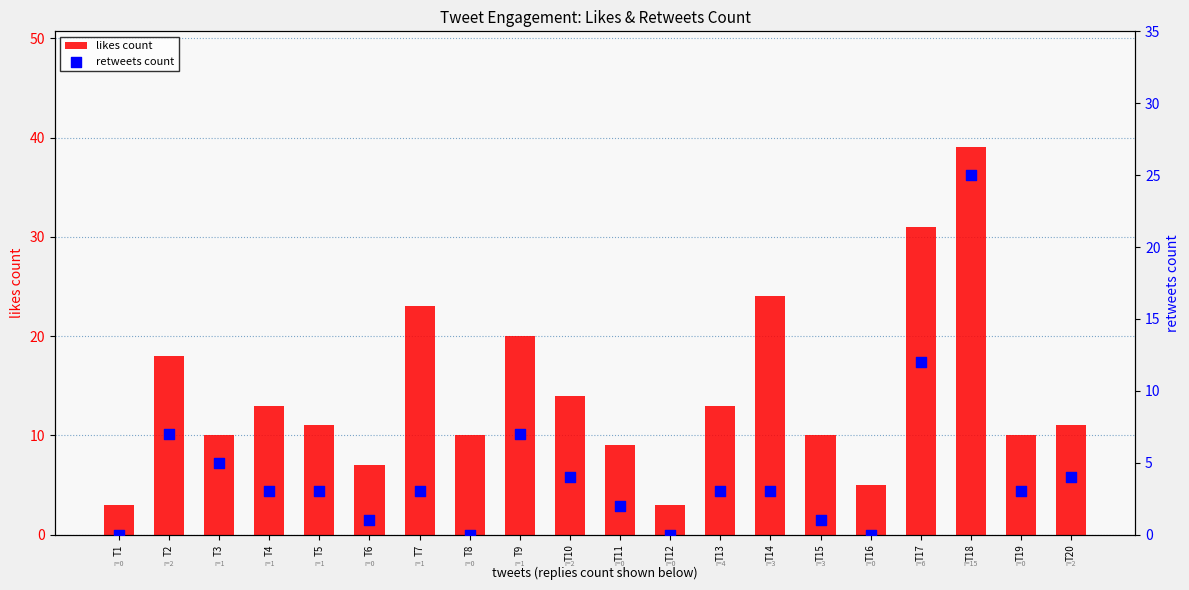

At how many categories does at least one series exceed 22?

4